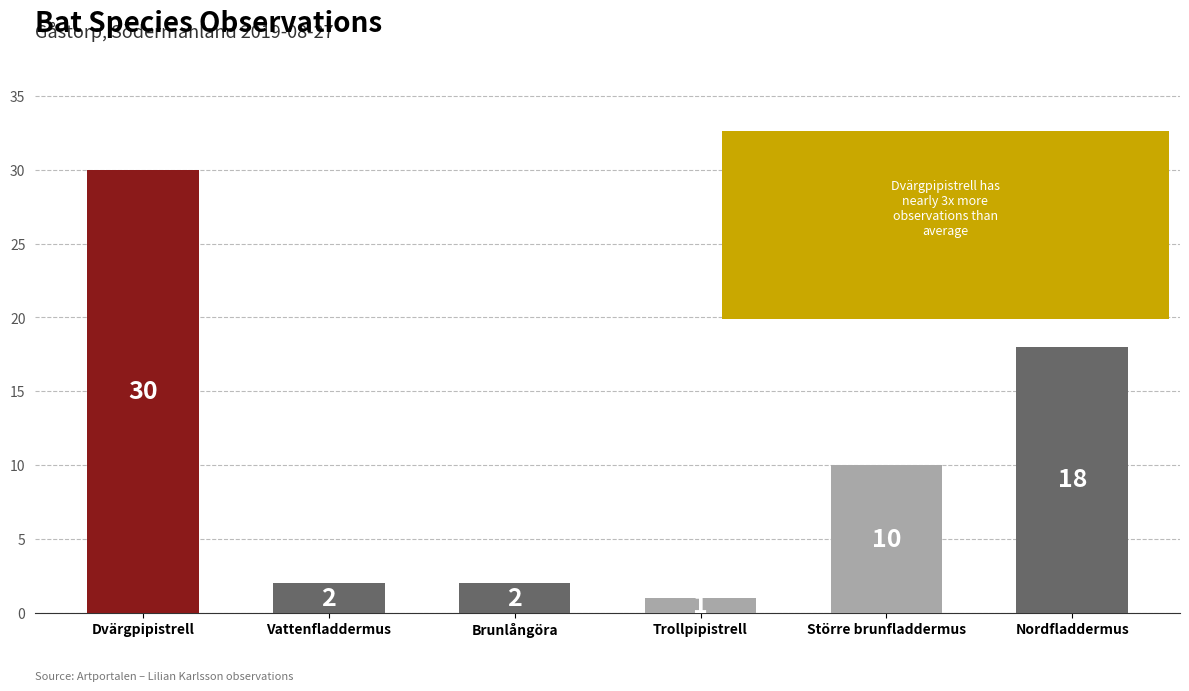

At which category does the chart reach its minimum across all series?

Trollpipistrell